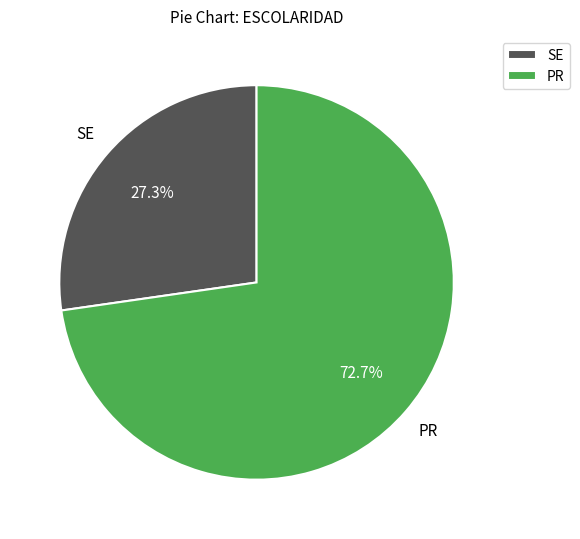

Is there any slice that represents more than half of the pie?

Yes